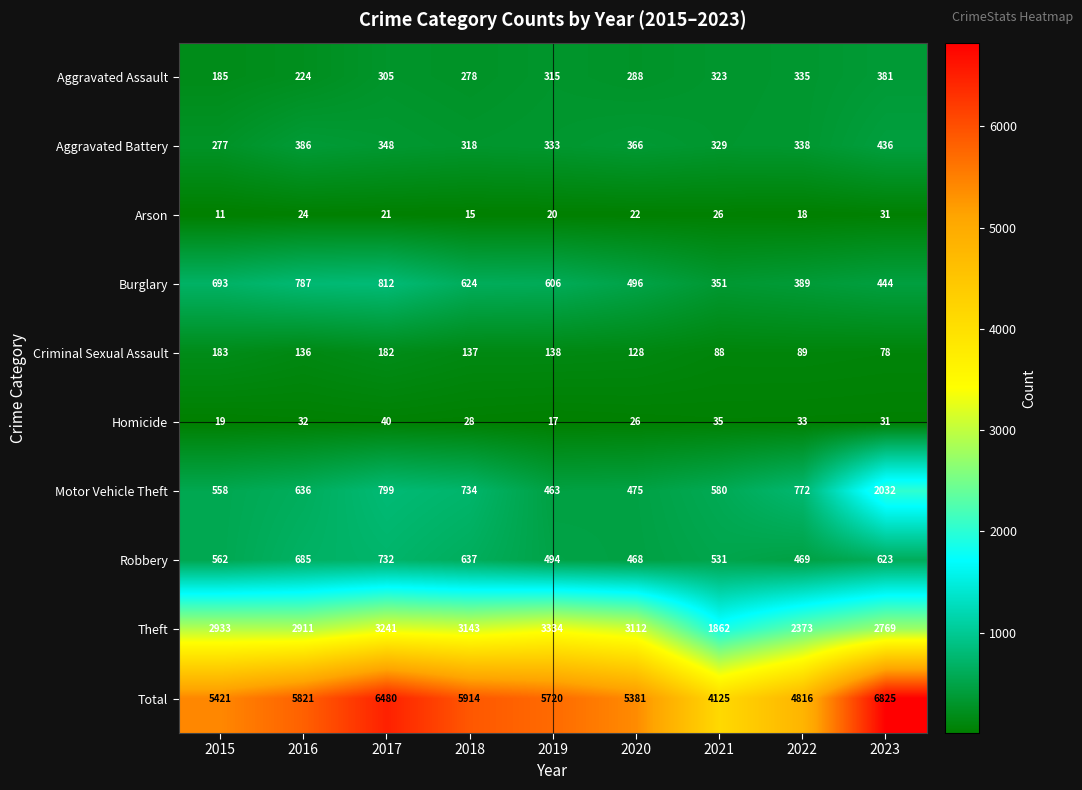

What is the total value across all series at 2019?

11440